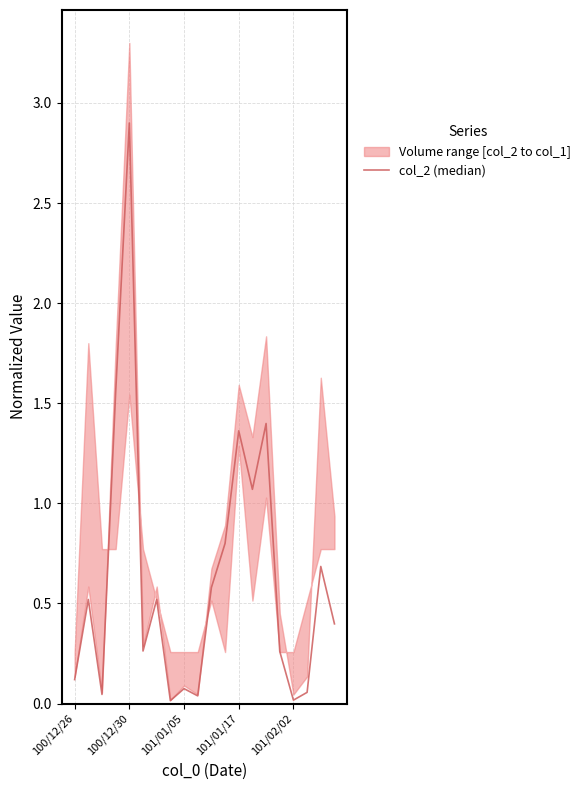

How many lines are shown in the chart?

1